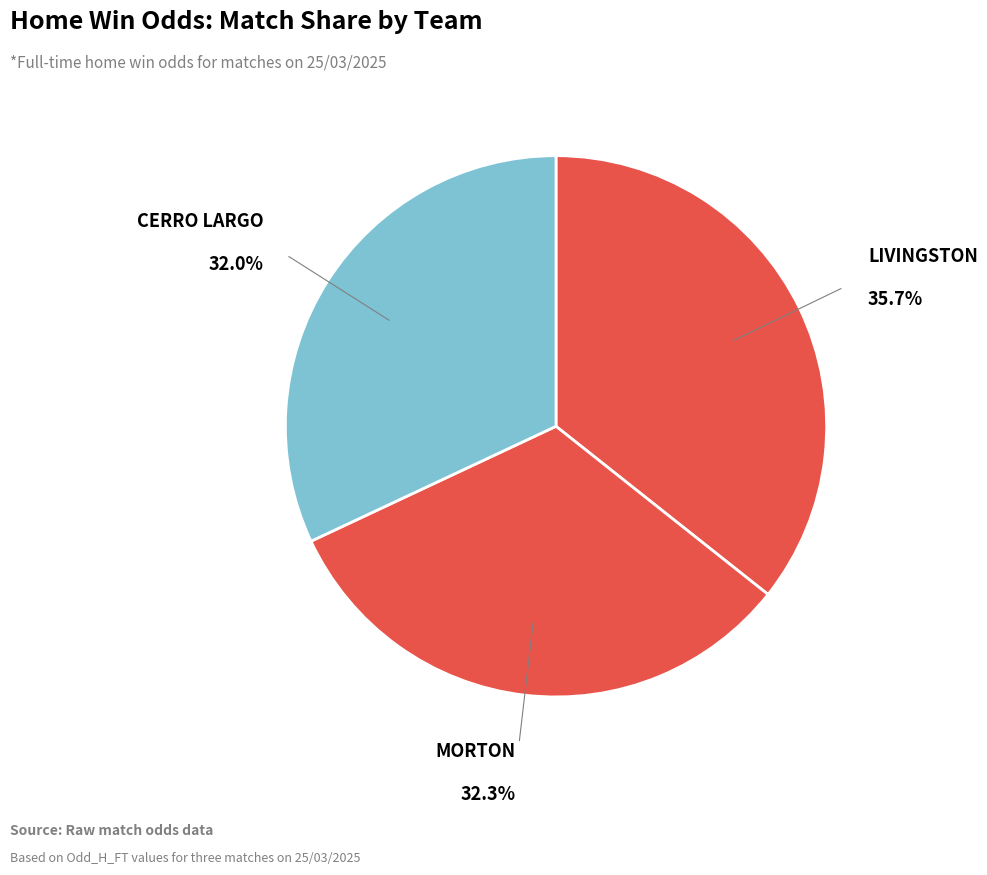

How many slices are in this pie chart?

3